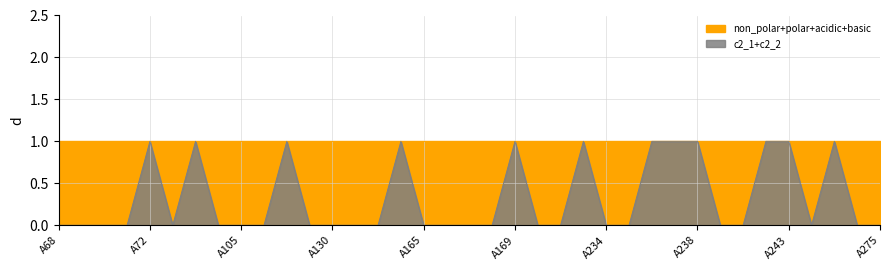

The value of basic at A103 is 0. True or false?

True